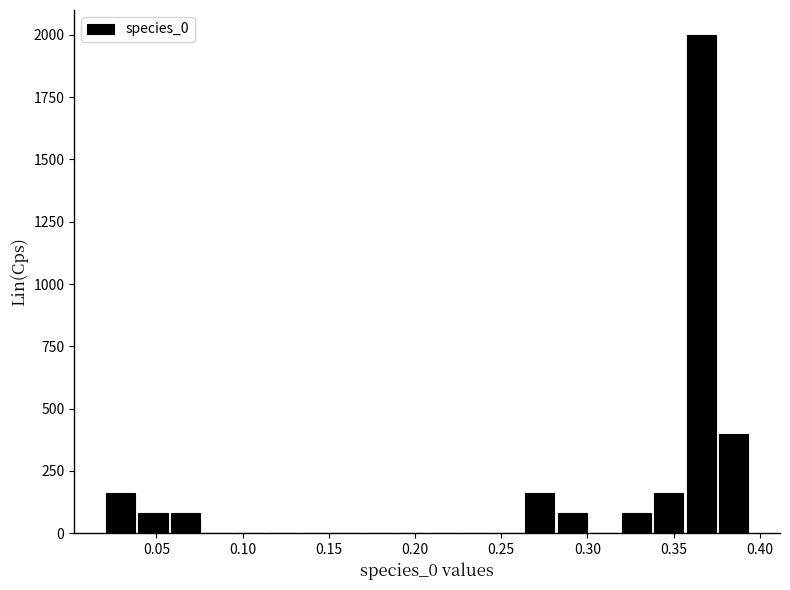

Around what value on the x-axis is the tallest bar? Give the approximate position of its centre, as read against the axis.

0.365